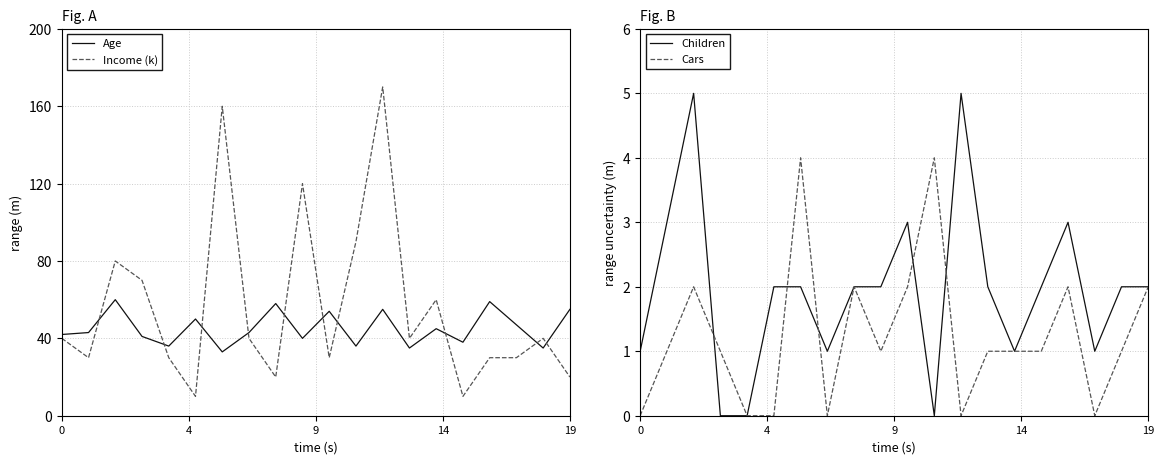

Reading right to left, list all the values displayed in this chart.

Age: 55	35	47	59	38	45	35	55	36	54	40	58	43	33	50	36	41	60	43	42
Income (k): 20	40	30	30	10	60	40	170	90	30	120	20	40	160	10	30	70	80	30	40
Children: 2	2	1	3	2	1	2	5	0	3	2	2	1	2	2	0	0	5	3	1
Cars: 2	1	0	2	1	1	1	0	4	2	1	2	0	4	0	0	1	2	1	0